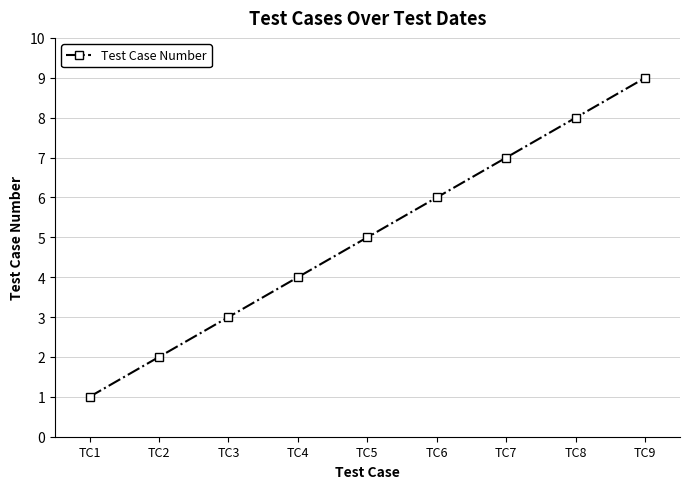

What is the maximum value shown in the chart?

9